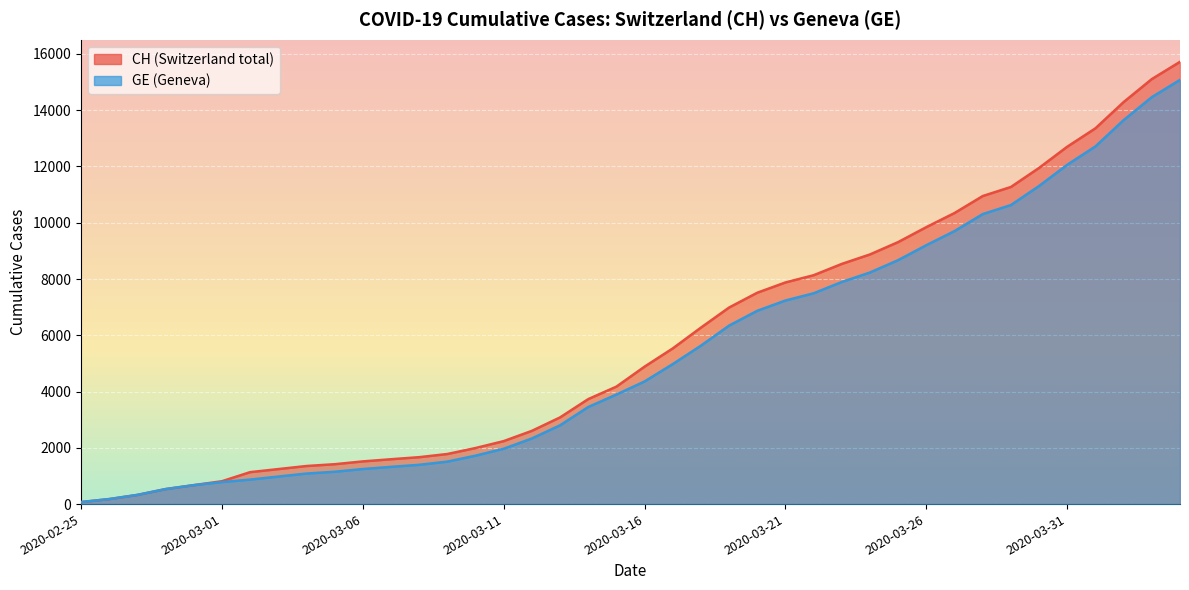

Rank the series by their average value, from highest to lowest.

CH, GE